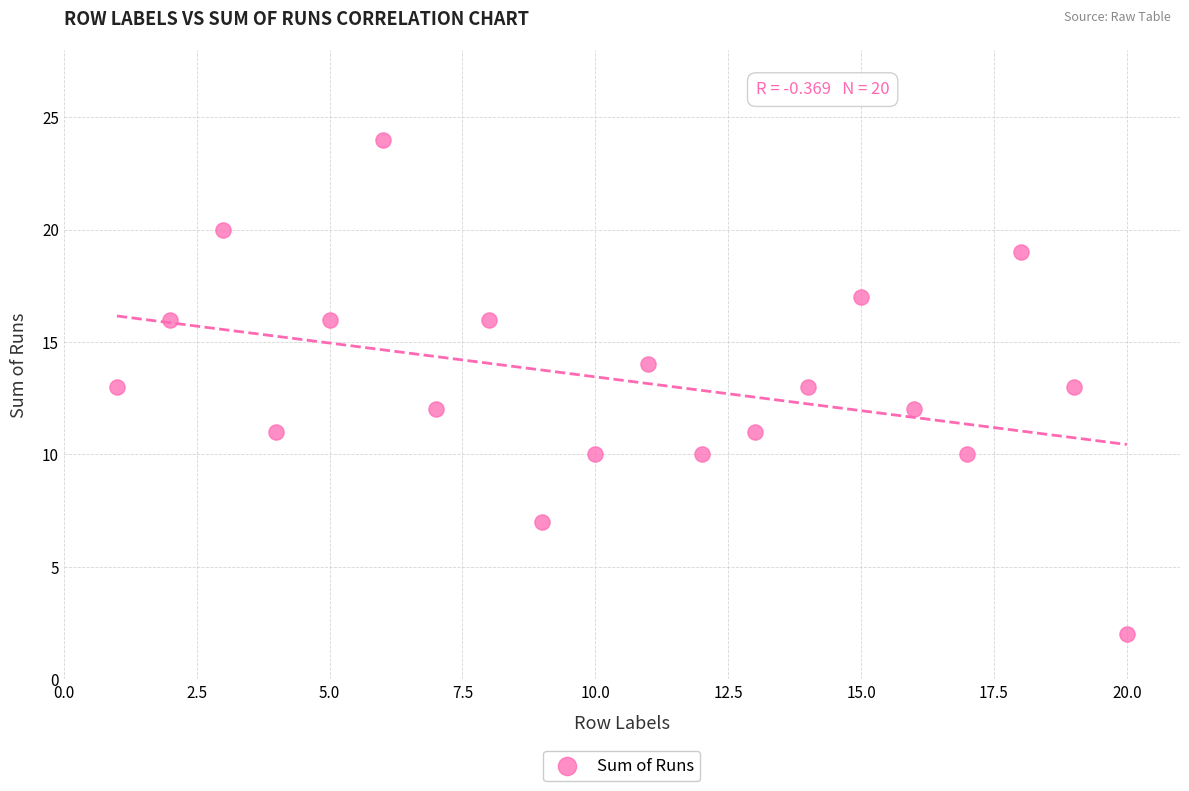

What is the range of Y values (max minus min)?

22